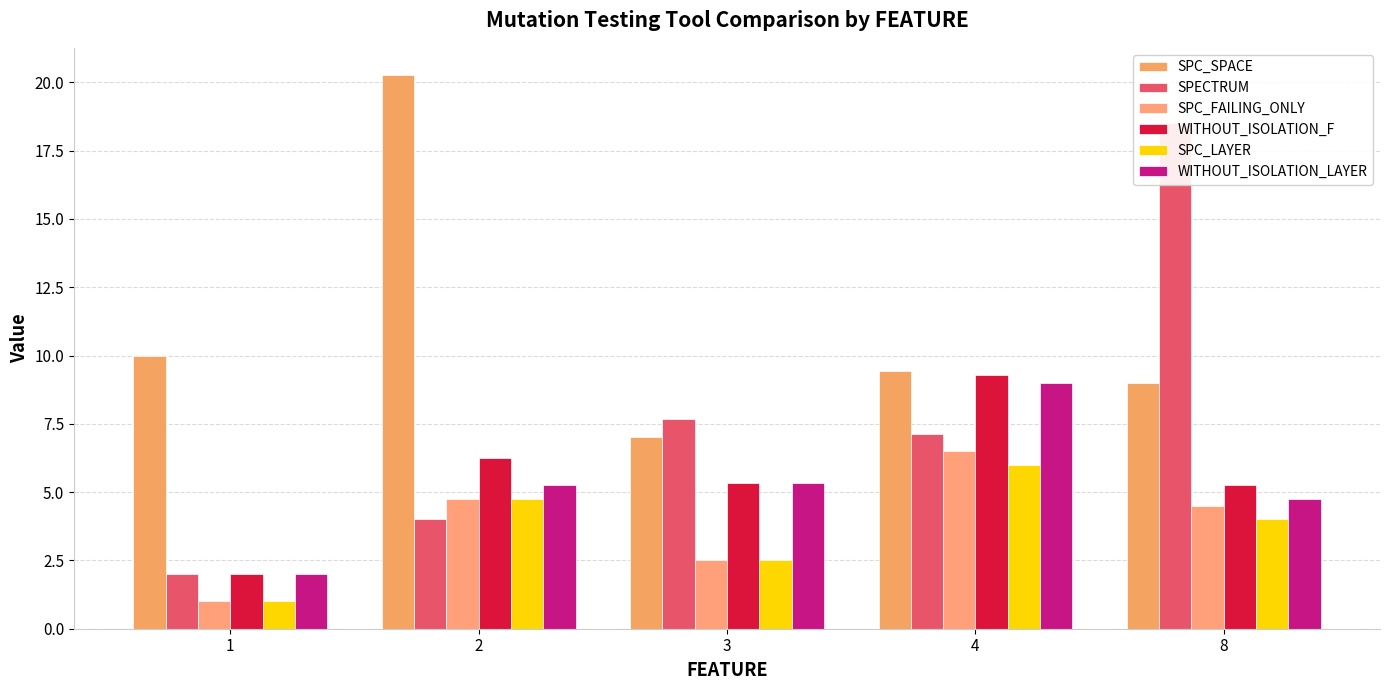

Between 1 and 2, which series saw the biggest shift?

SPC_SPACE